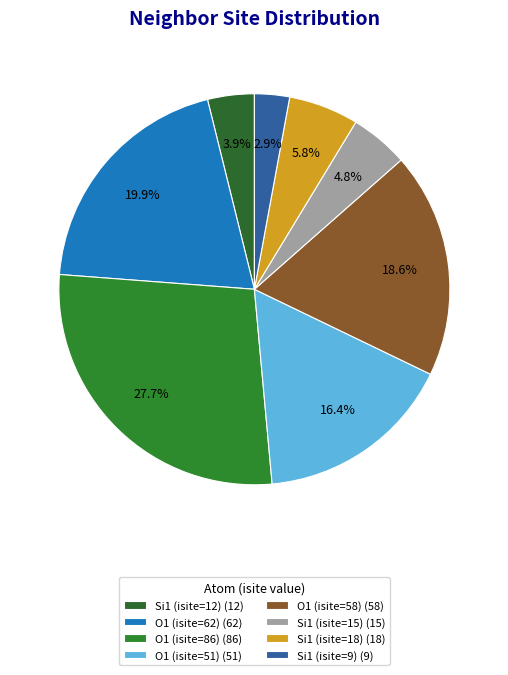

How many slices are in this pie chart?

8